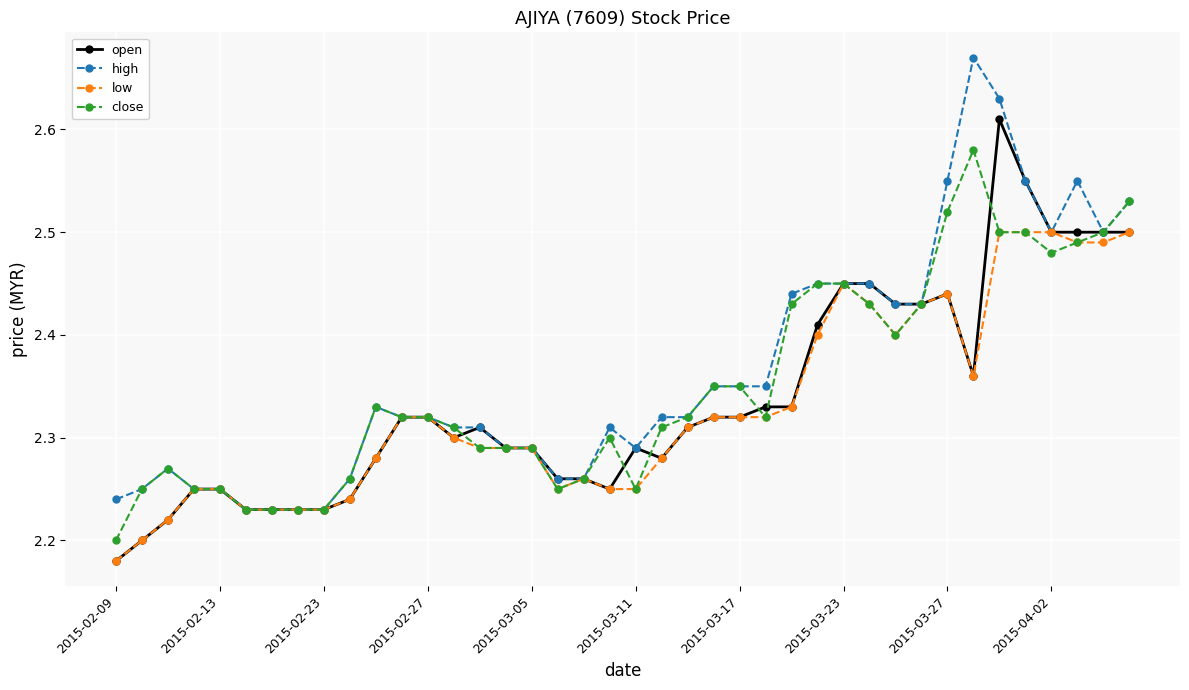

True or false: low has more than 1 interior local peaks.

True